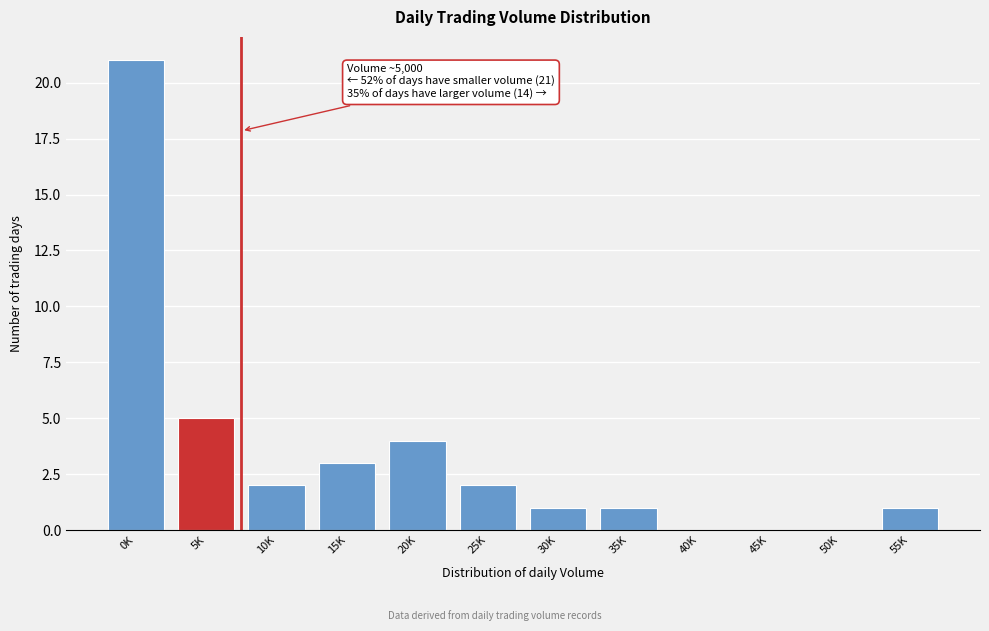

Reading right to left, transcribe all the data shown in this chart.

55K=1	50K=0	45K=0	40K=0	35K=1	30K=1	25K=2	20K=4	15K=3	10K=2	5K=5	0K=21